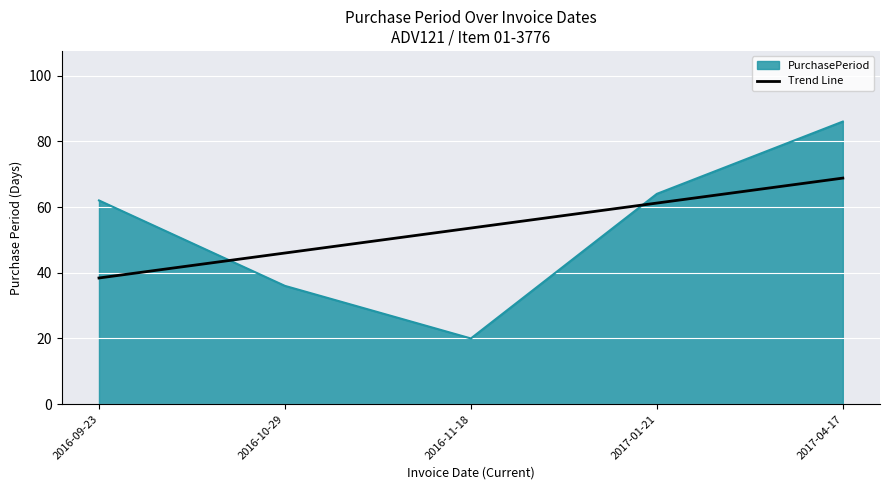

The value of PurchasePeriod at 2016-10-29 is 36.0. True or false?

True